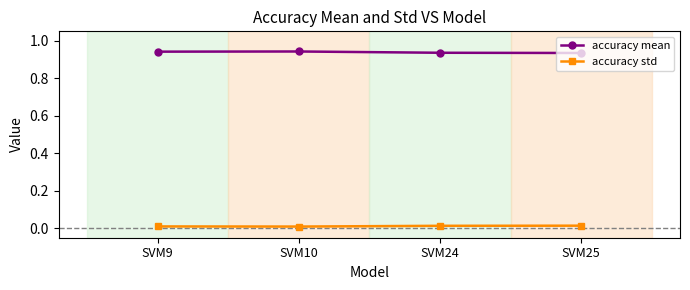

True or false: accuracy std and accuracy mean intersect in this chart.

False